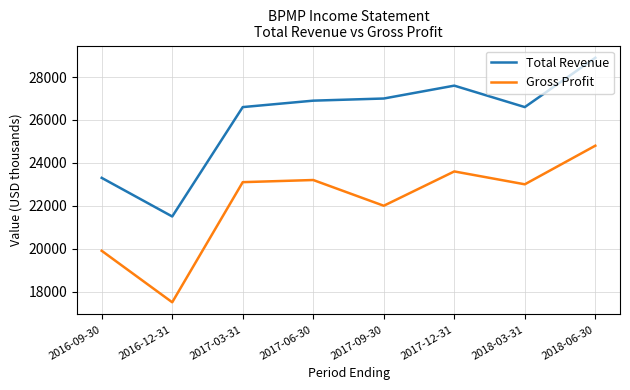

Which series has the largest total across all categories?

Total Revenue